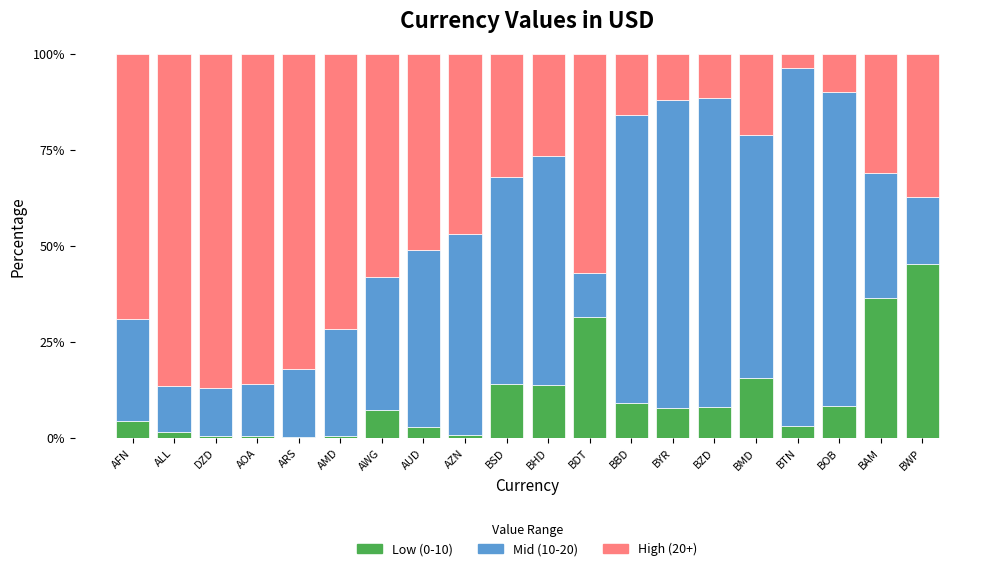

Are the bars horizontal?

No